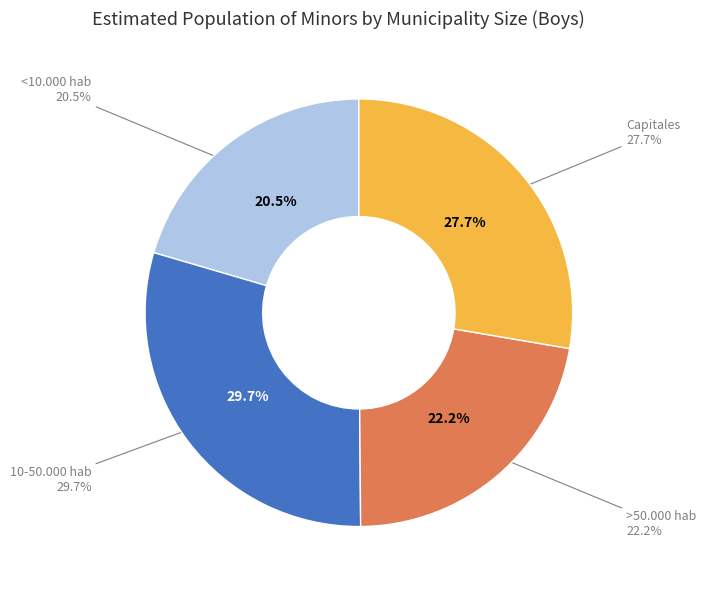

Do Capitales and 10-50.000 hab together represent more than half of the pie?

Yes